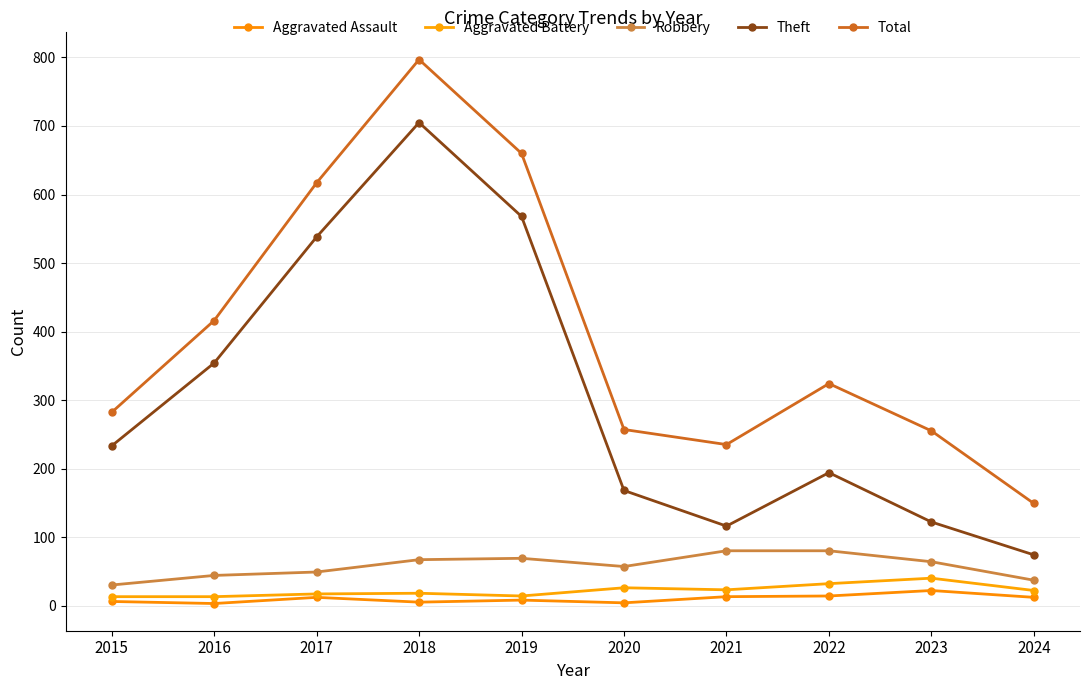

What is the spread (max minus min) of values at 2019?

652